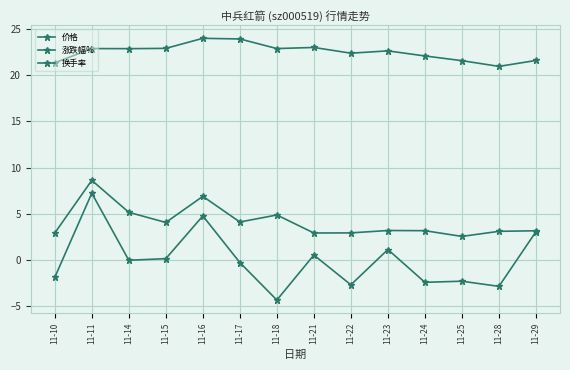

Which series has the largest total across all categories?

价格